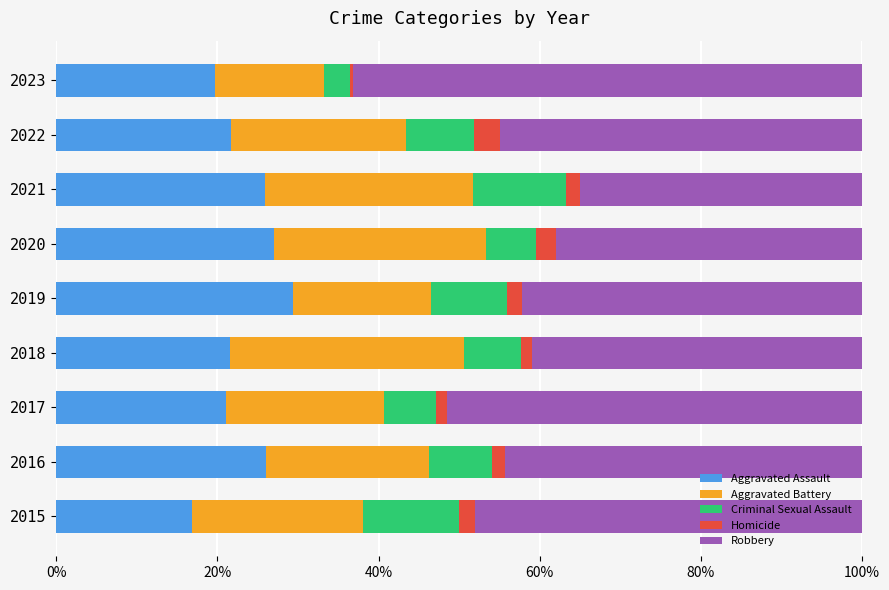

What is the total value across all series at 2020?

100.0